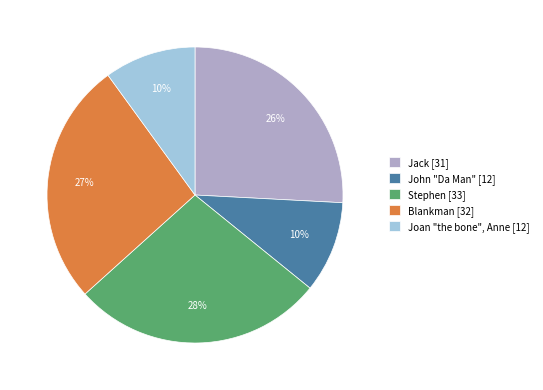

Which category has the biggest portion of the pie?

Stephen